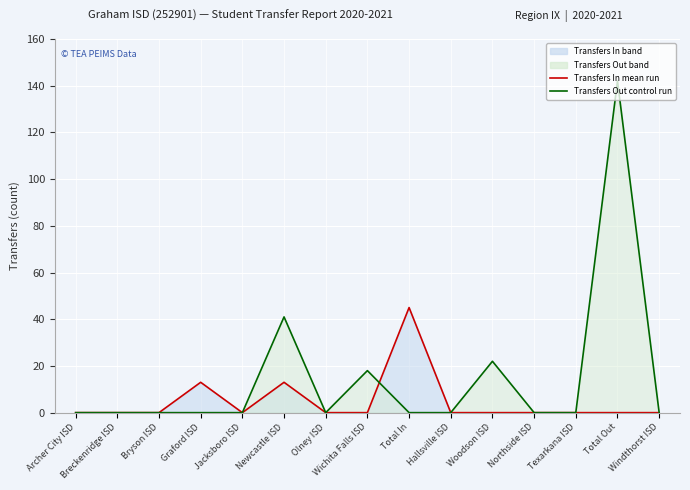

Between which two adjacent categories do Transfers In mean run and Transfers Out control run first intersect?

Wichita Falls ISD and Total In